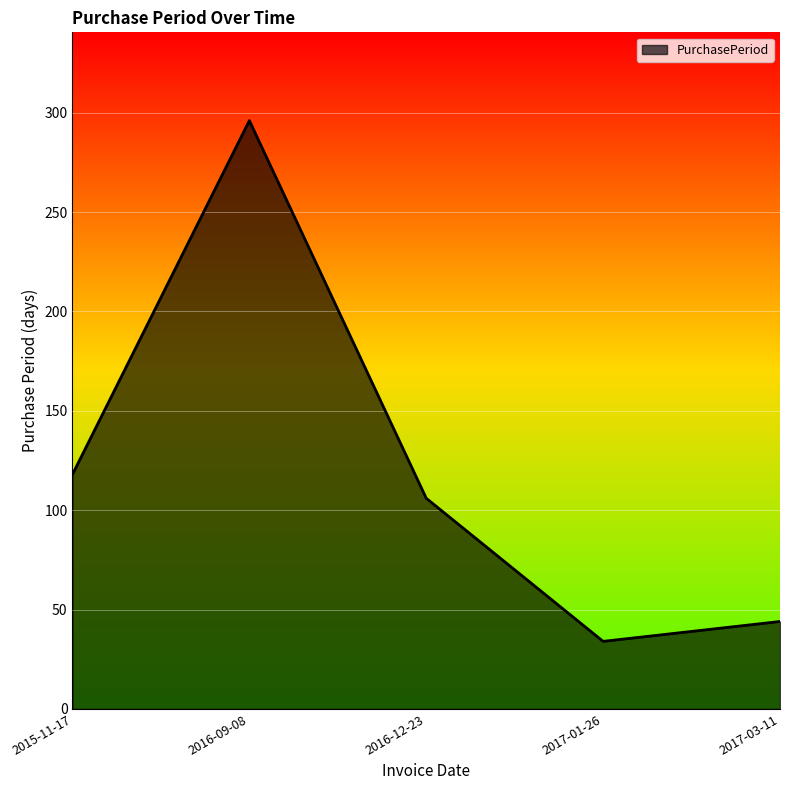

At which label does the data first exceed 106?

2015-11-17